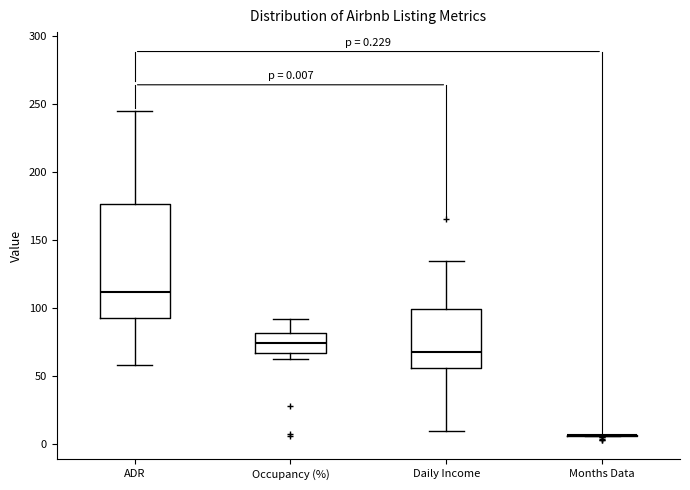

Comparing the boxes themselves (not the whiskers), which one is the tallest?

ADR